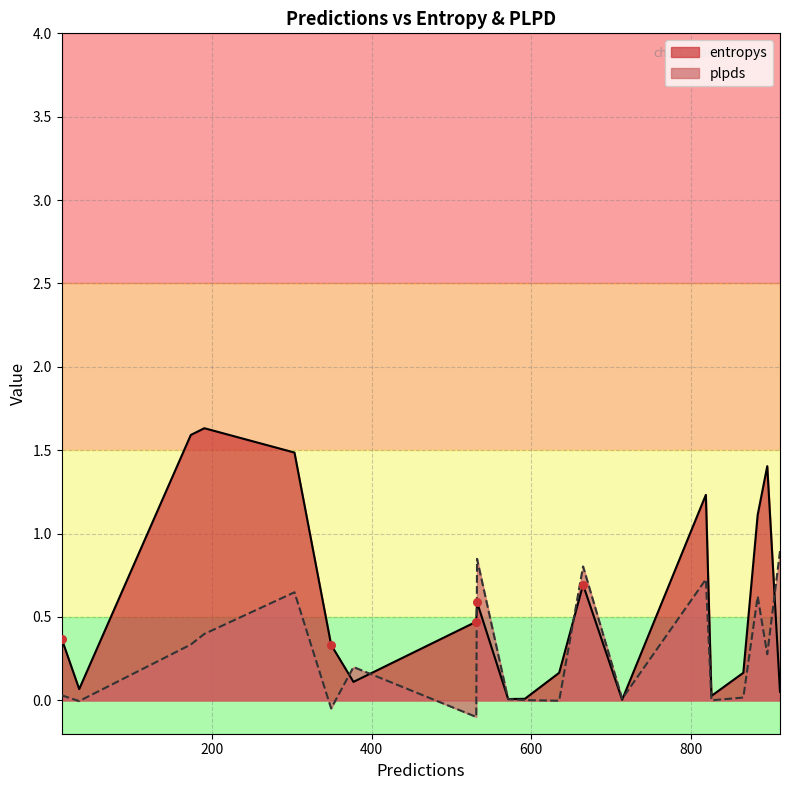

At how many categories does at least one series exceed 0?

20